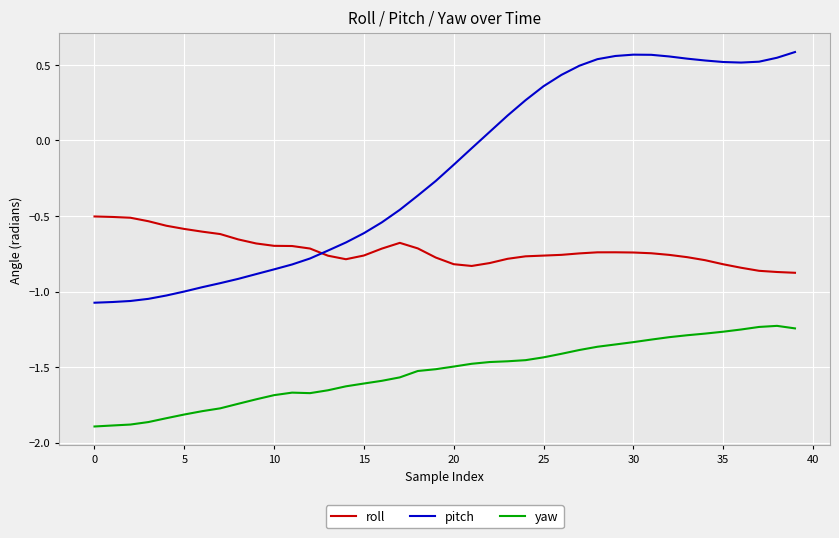

At how many categories does at least one series exceed -1?

40